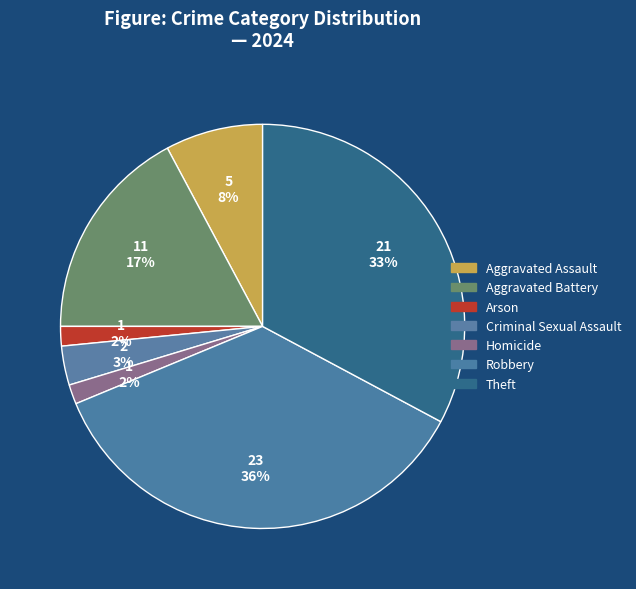

Rank the categories by value from lowest to highest.

Arson, Homicide, Criminal Sexual Assault, Aggravated Assault, Aggravated Battery, Theft, Robbery